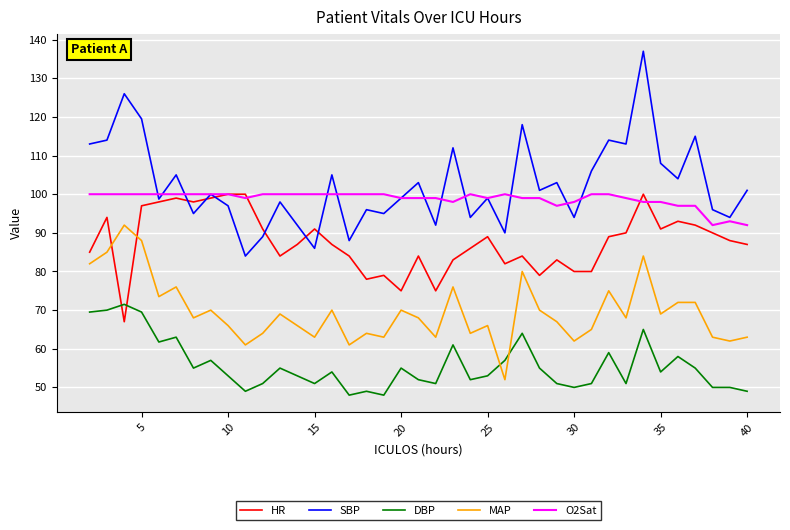

Which series has the largest range (max minus min)?

SBP